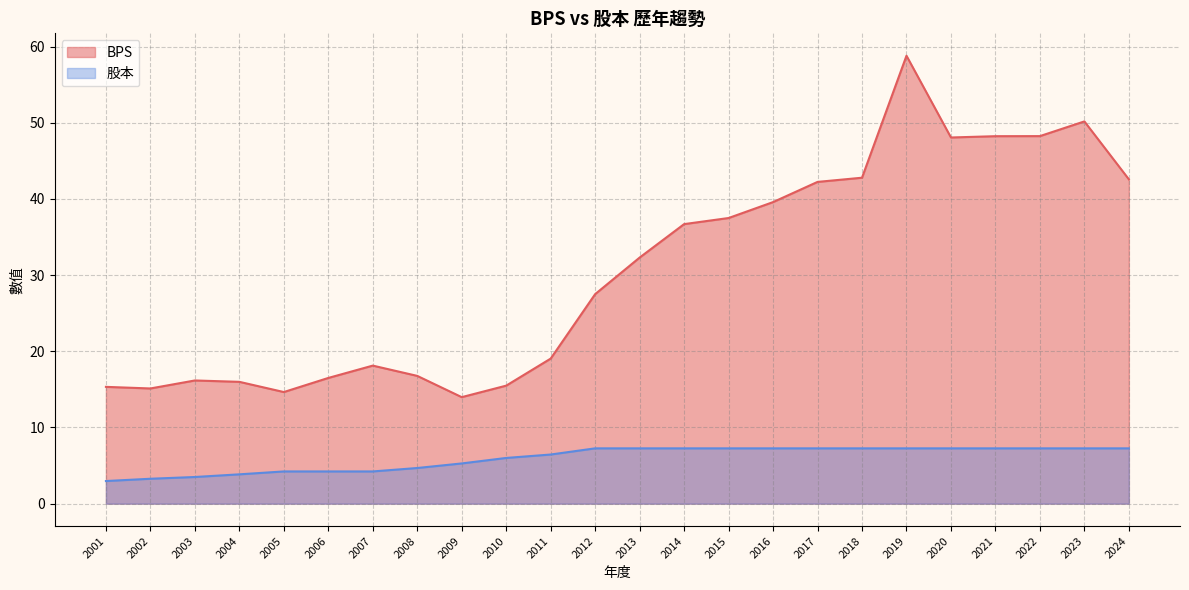

What is the difference between the 股本 values at 2007 and 2024?

3.0